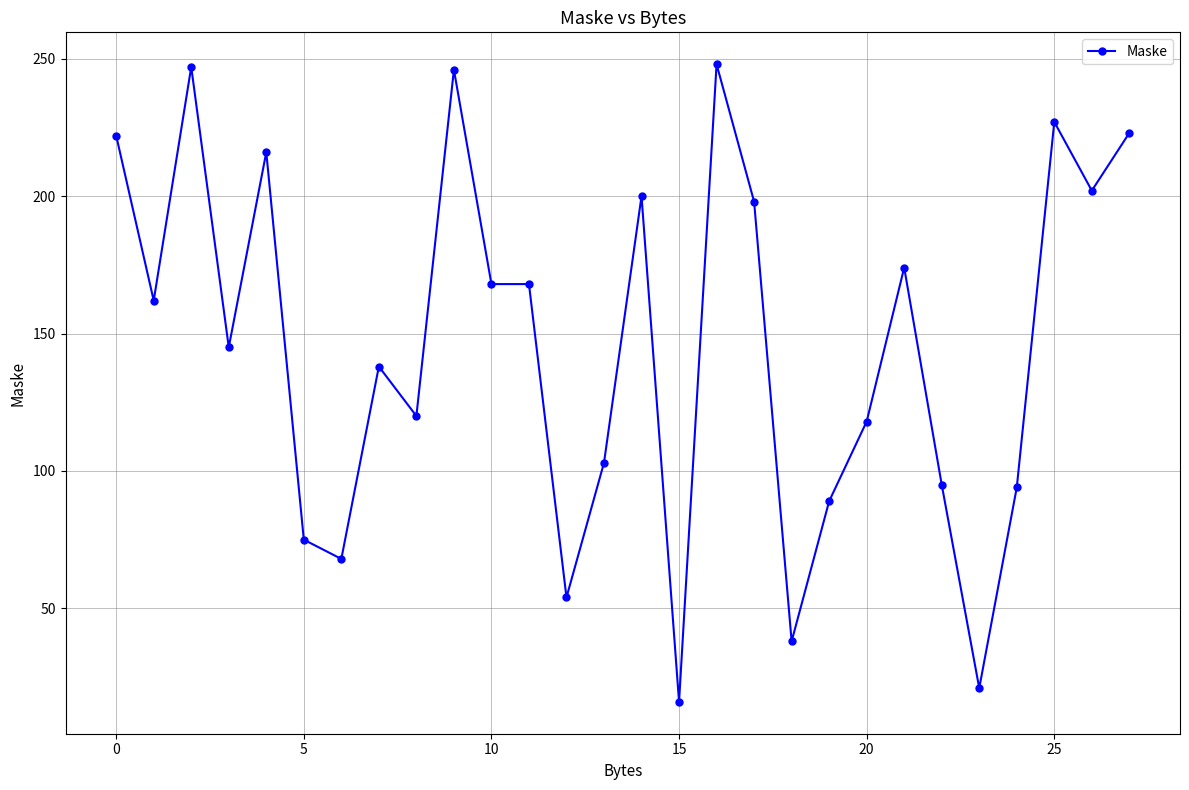

What is the maximum value shown in the chart?

248